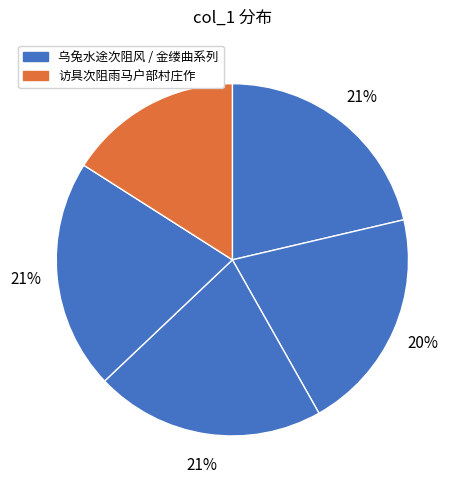

How many segments does this pie chart have?

5